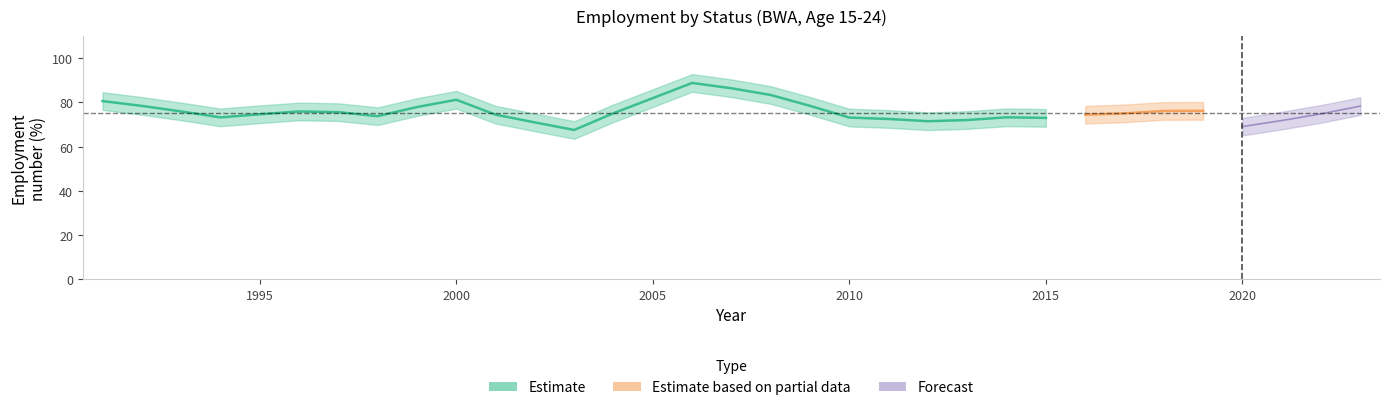

How many categories are shown in the chart?

33